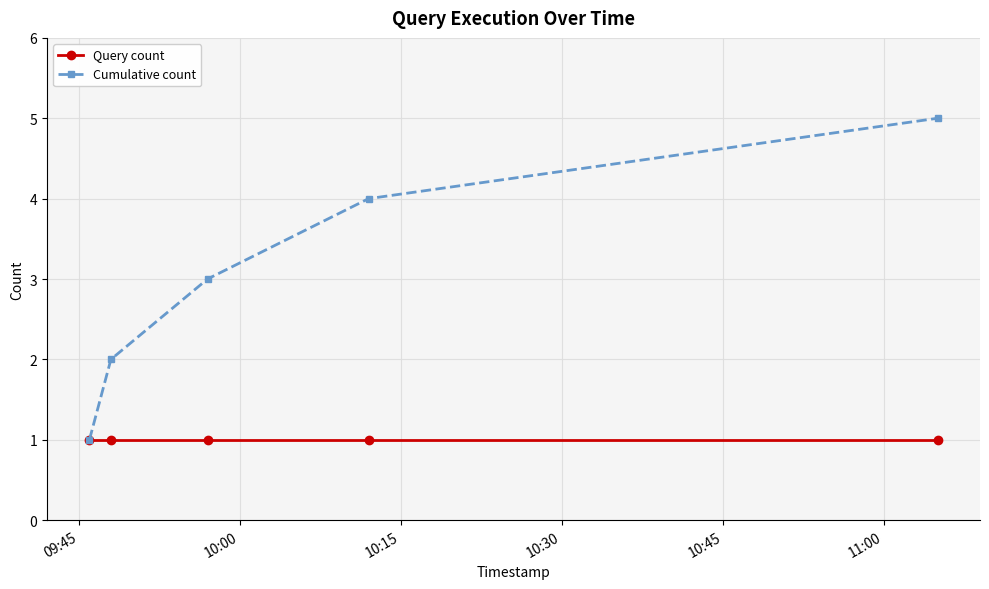

What is the value of the Query count point at the 2nd from the left?

1